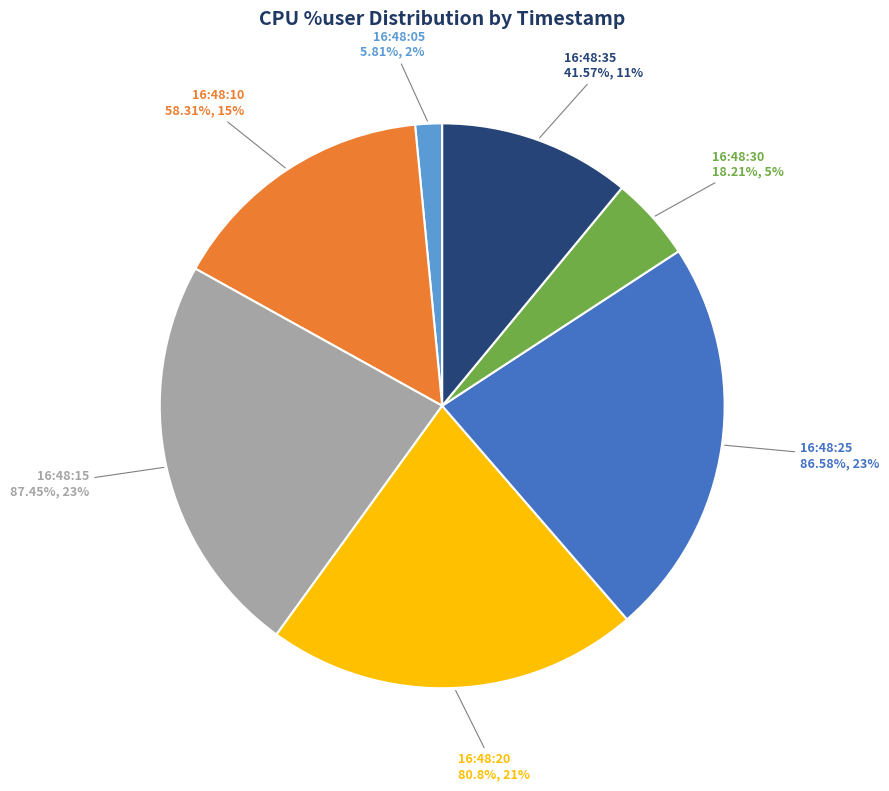

Combined, what portion of the pie is 16:48:05 and 16:48:15?

24.6%